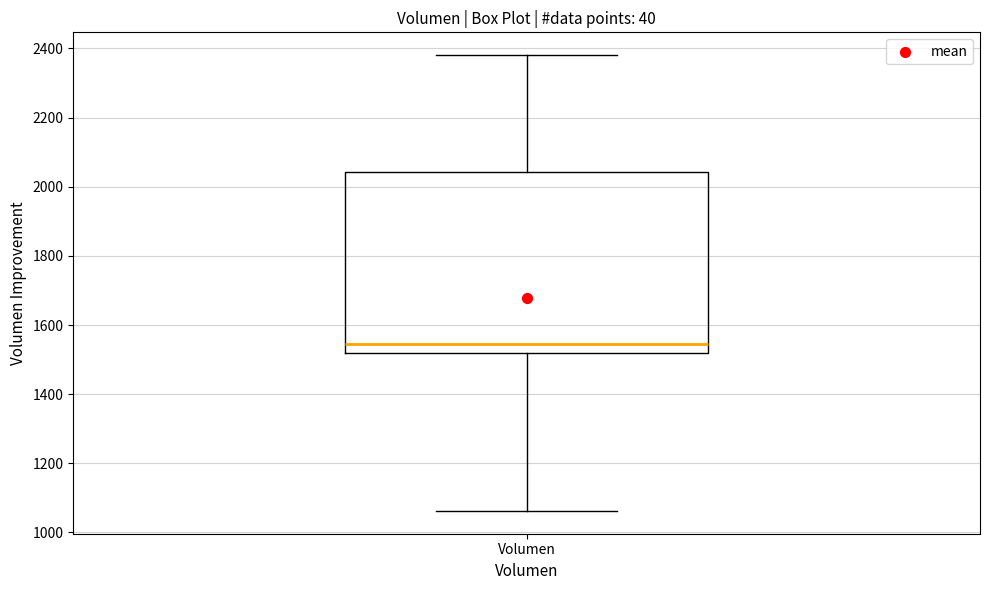

Where is the lower edge of the box for Volumen on the y-axis? The values are not printed on the chart, so give them approximately, as read against the axis.

1520